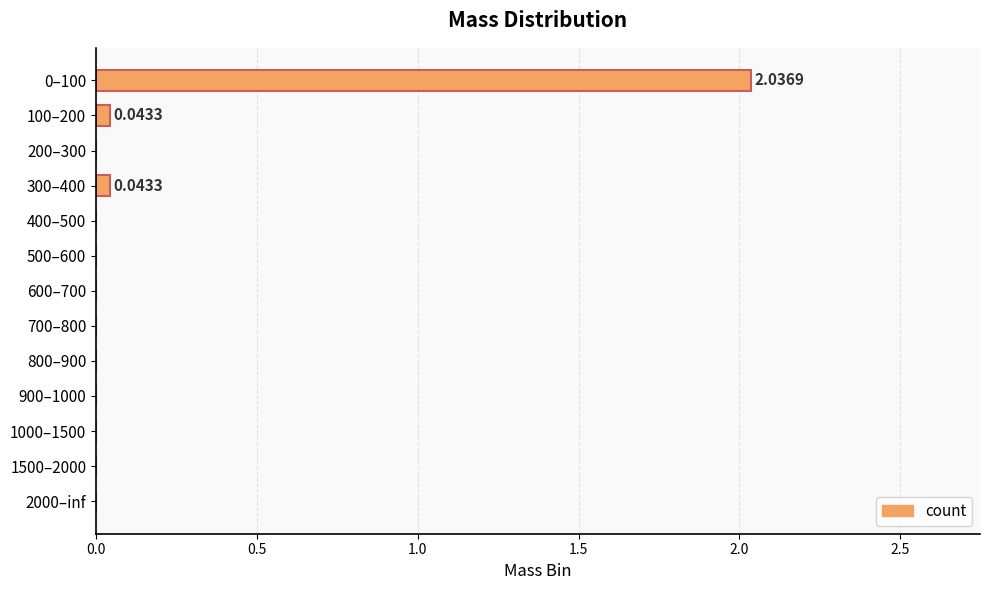

What is the change in value from 0–100 to 400–500?

-2.0